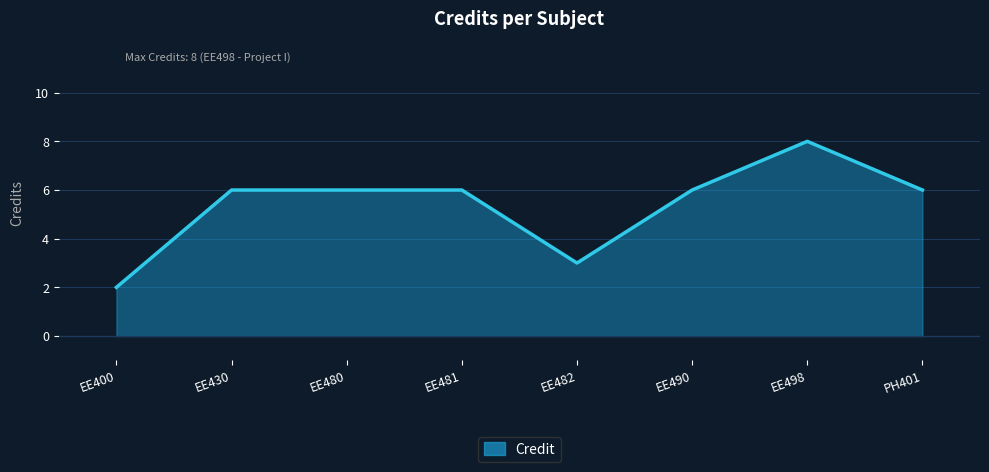

What is the minimum value shown in the chart?

2